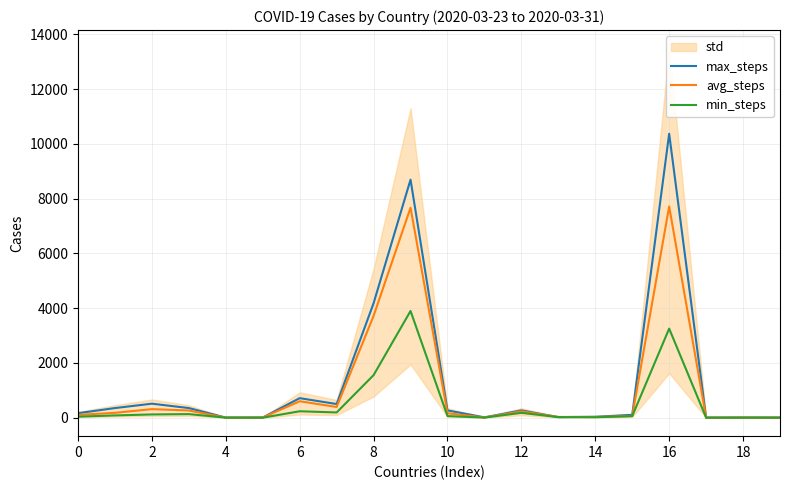

What is the label of the 10th point from the right?

10